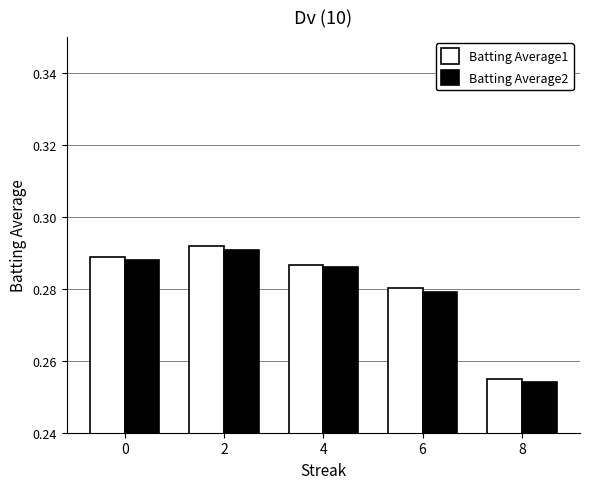

How many bars are there in each group?

2